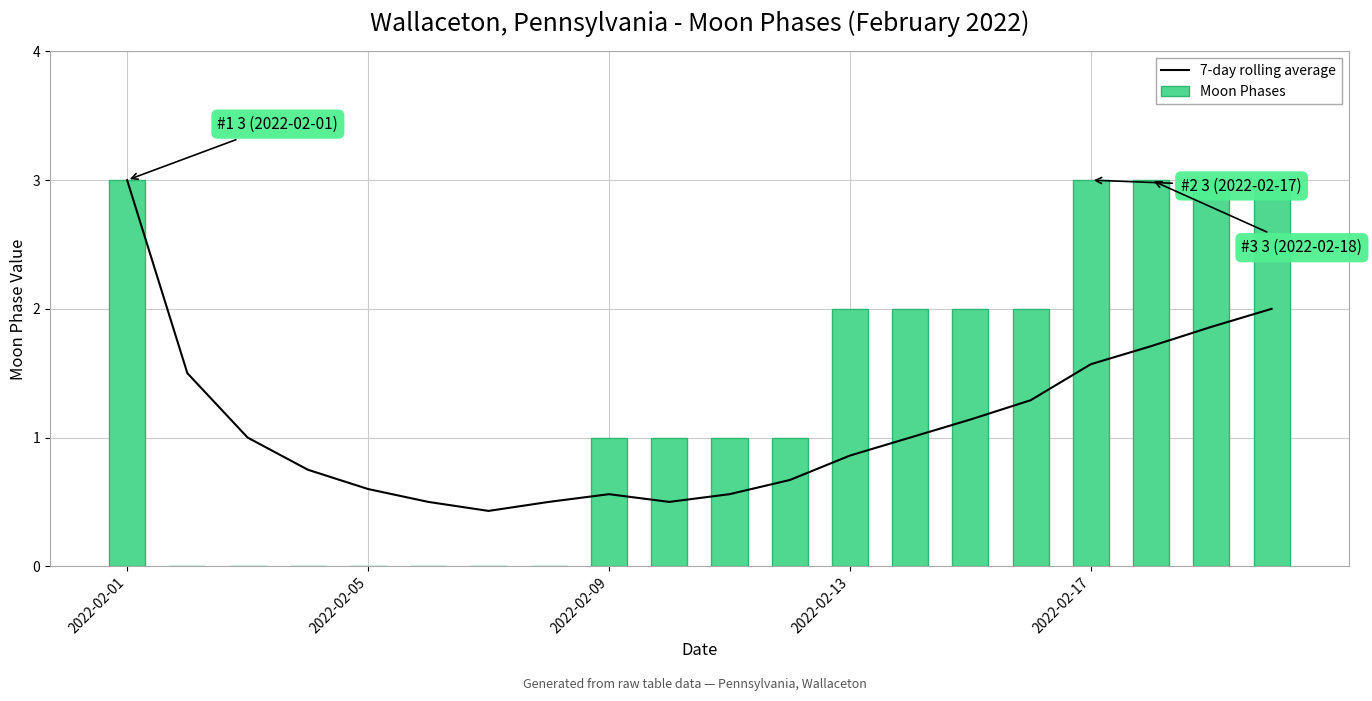

Where does the Moon Phases series first go above 1?

2022-02-01